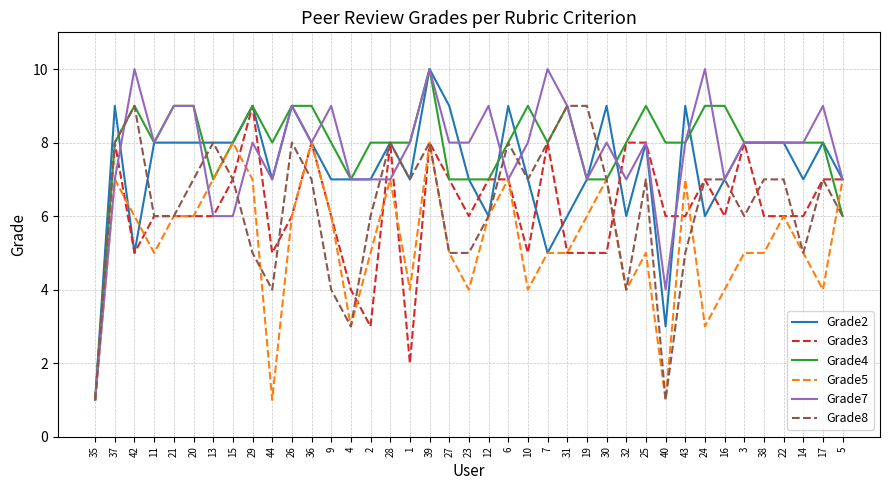

At which label is Grade4 closest to 5?

5